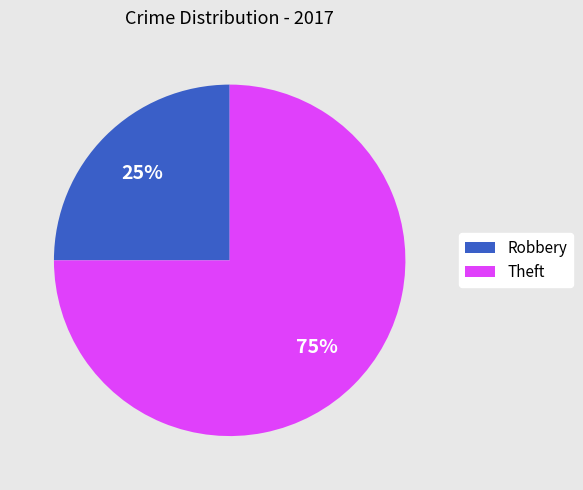

The Theft slice represents 75% of the pie. True or false?

True